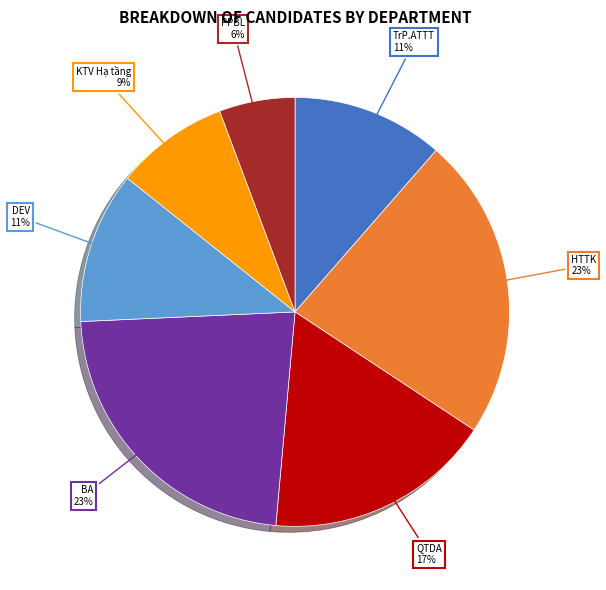

Count the number of slices in the pie.

7